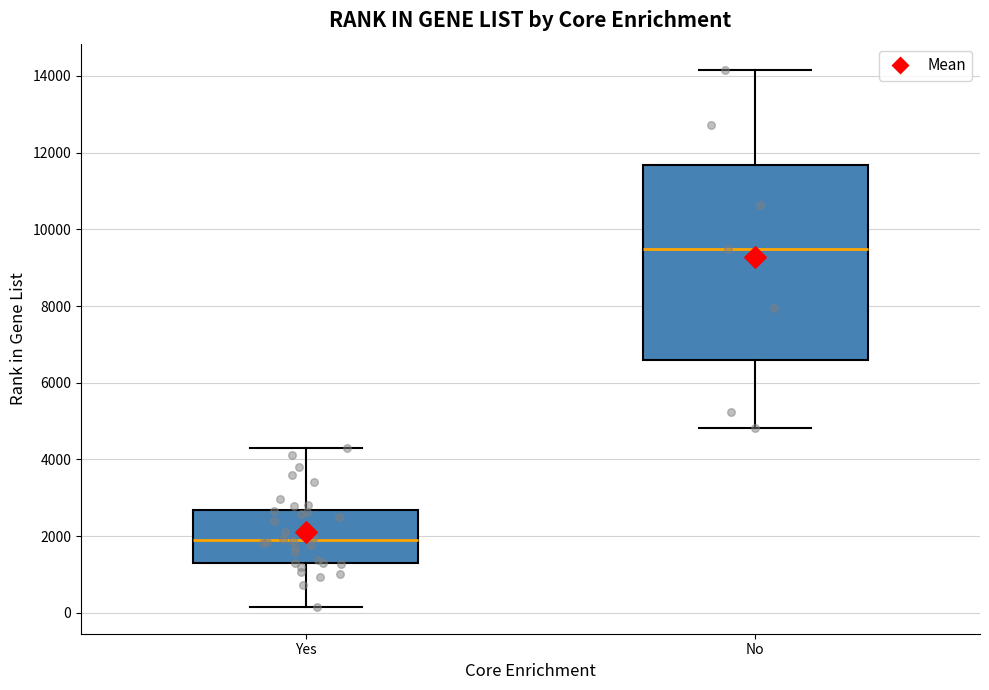

Which box is the tallest, from its lower edge to its upper edge?

No